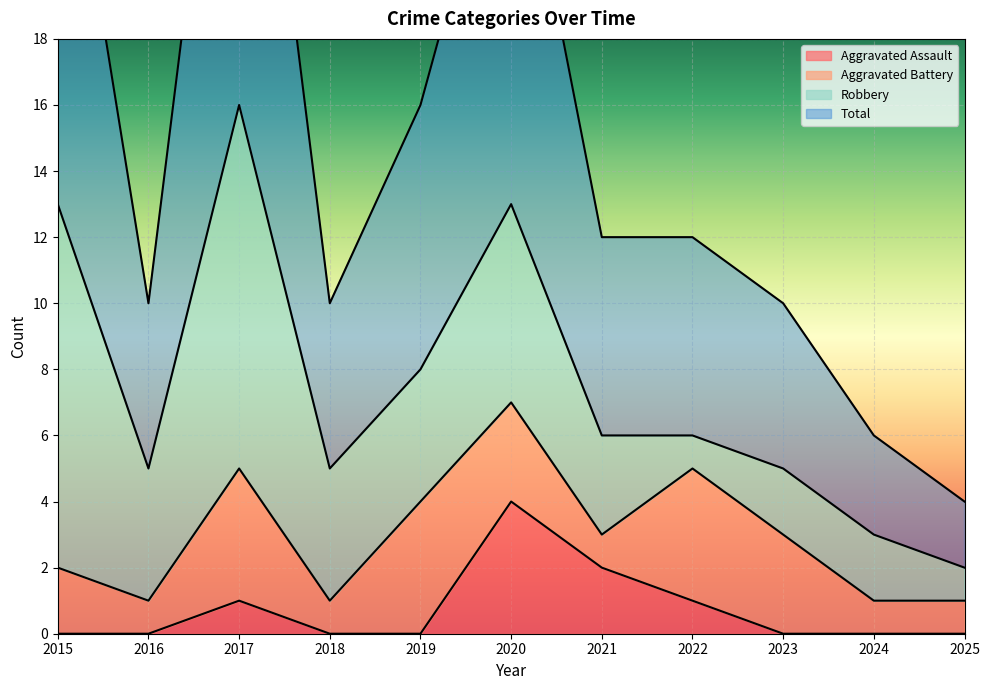

At which label does Aggravated Assault reach its peak?

2020